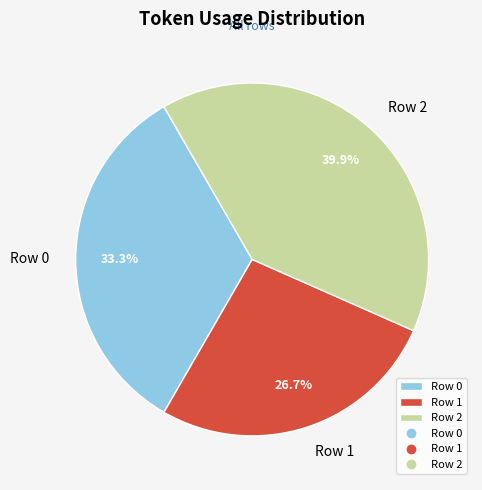

Which category has the smallest portion of the pie?

Row 1